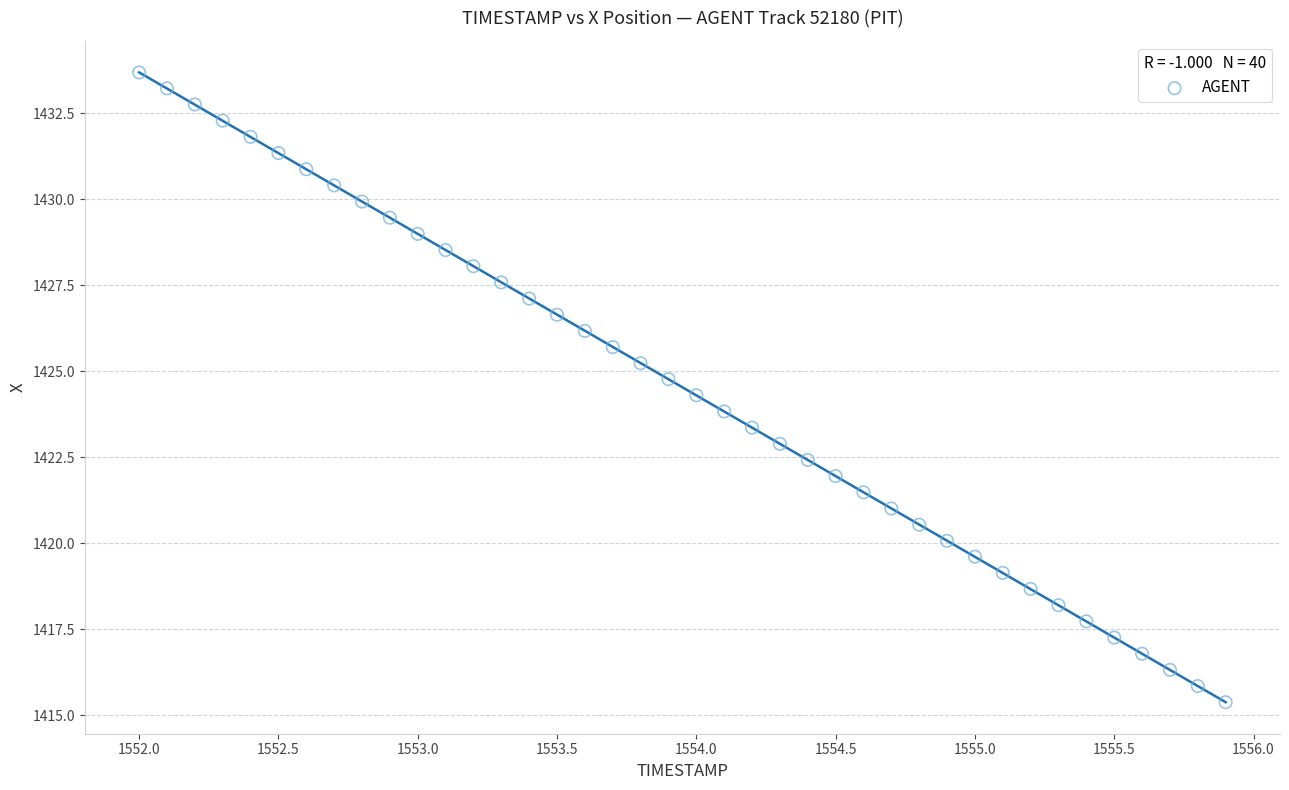

What is the range of Y values (max minus min)?

18.3